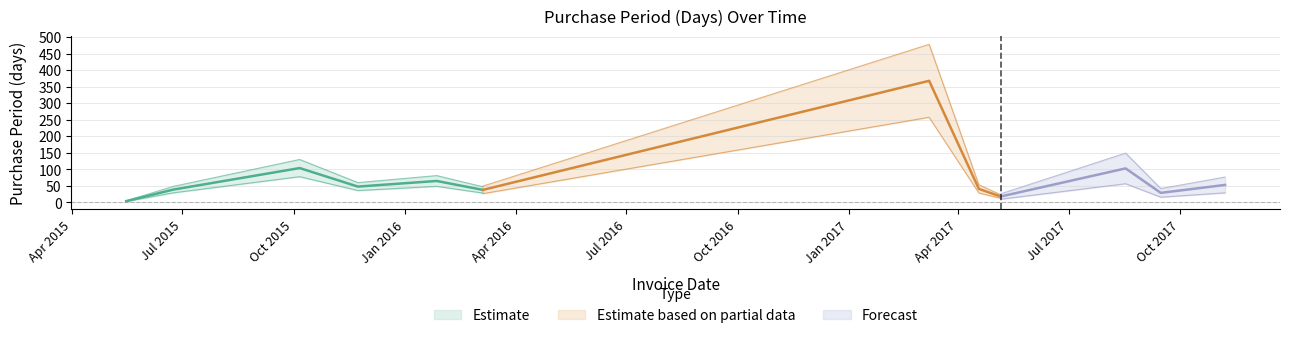

At which category does the chart reach its peak across all series?

2017-03-08